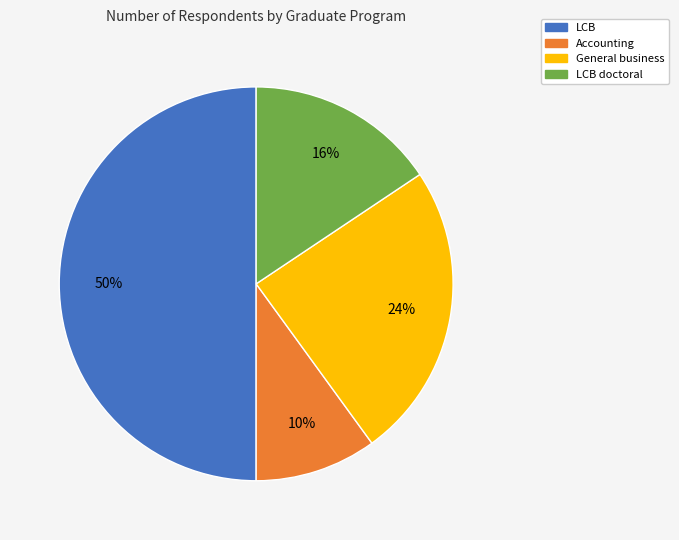

To the nearest percent, what is the average slice percentage?

25%